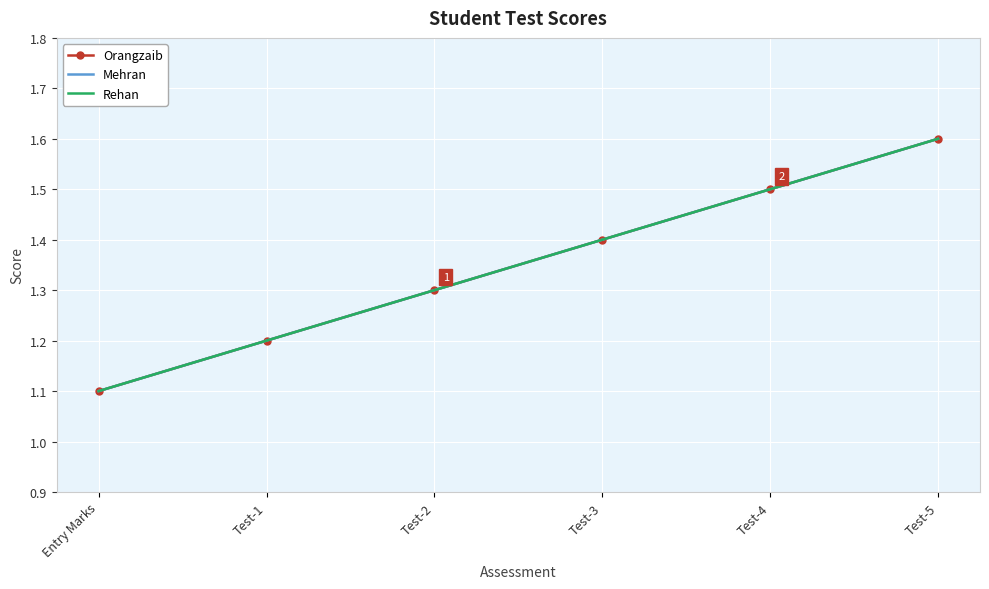

What is the smallest value displayed?

1.1